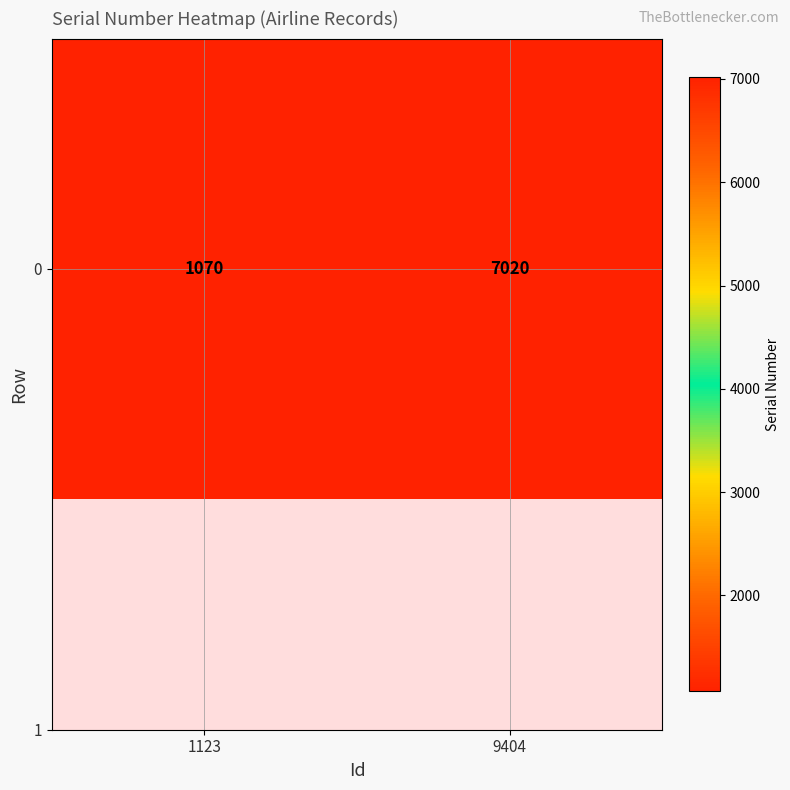

What is the maximum value shown in the chart?

7020